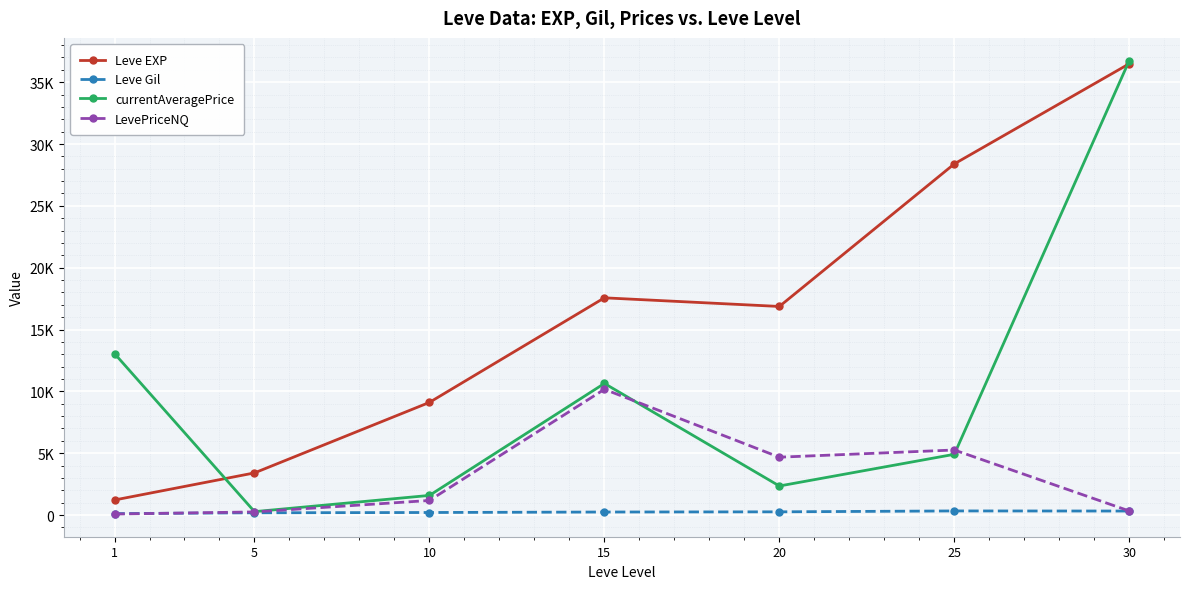

Does the chart have visible grid lines?

Yes